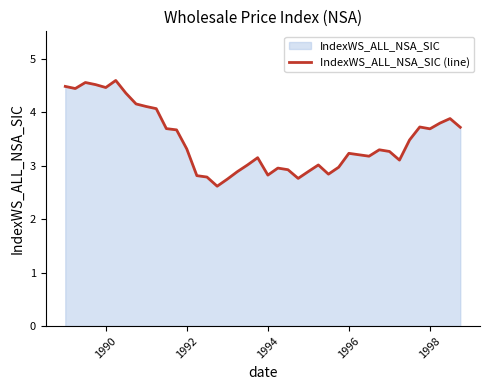

How many categories are shown in the chart?

40